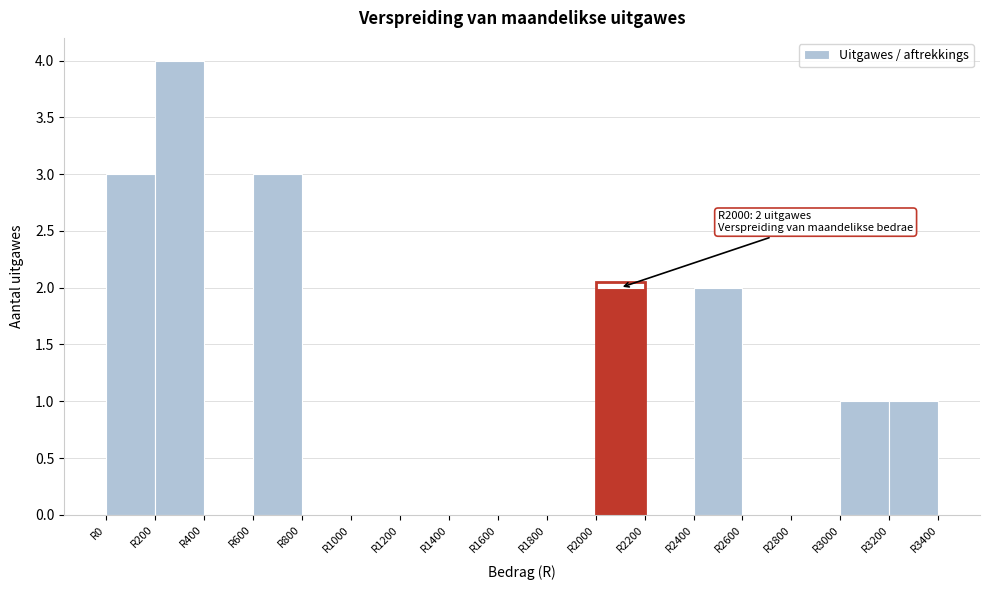

Over which range of the x-axis is the bar tallest?

200 to 400